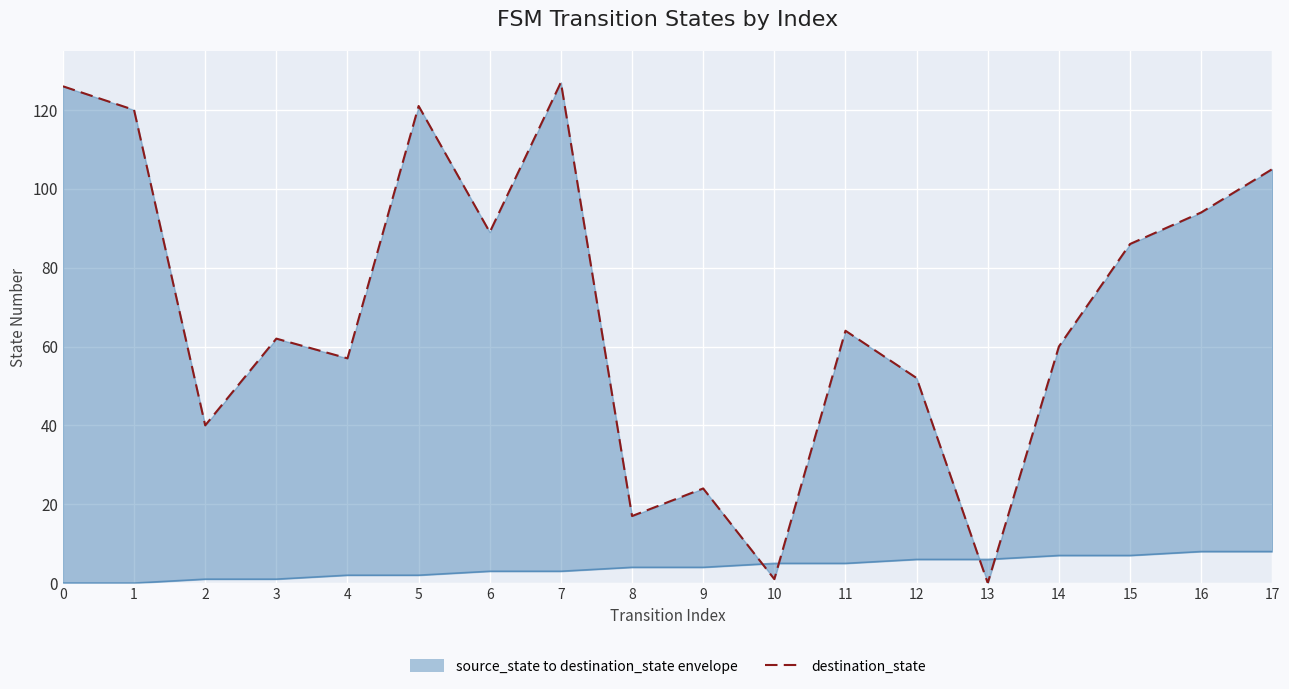

Rank the series at 9 from highest to lowest value.

destination_state, source_state